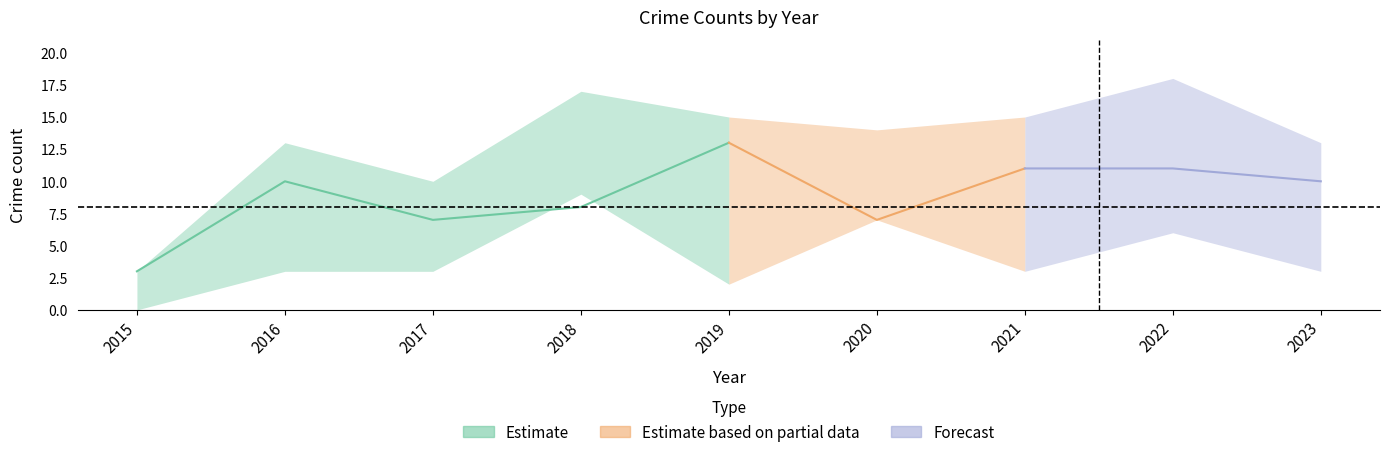

What is the sum of the Total values at 2020 and 2017?

24